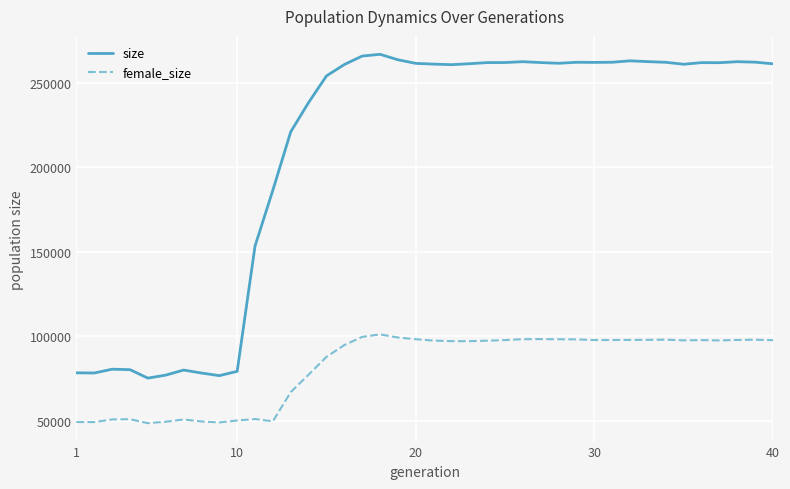

True or false: female_size and size cross at least once.

False